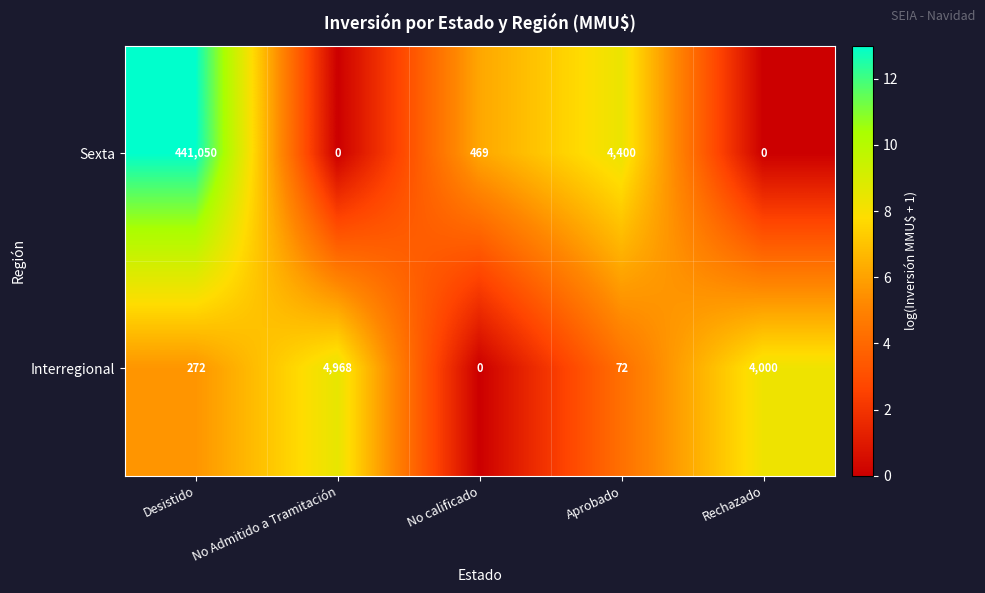

At which label is Interregional closest to 2484?

Rechazado